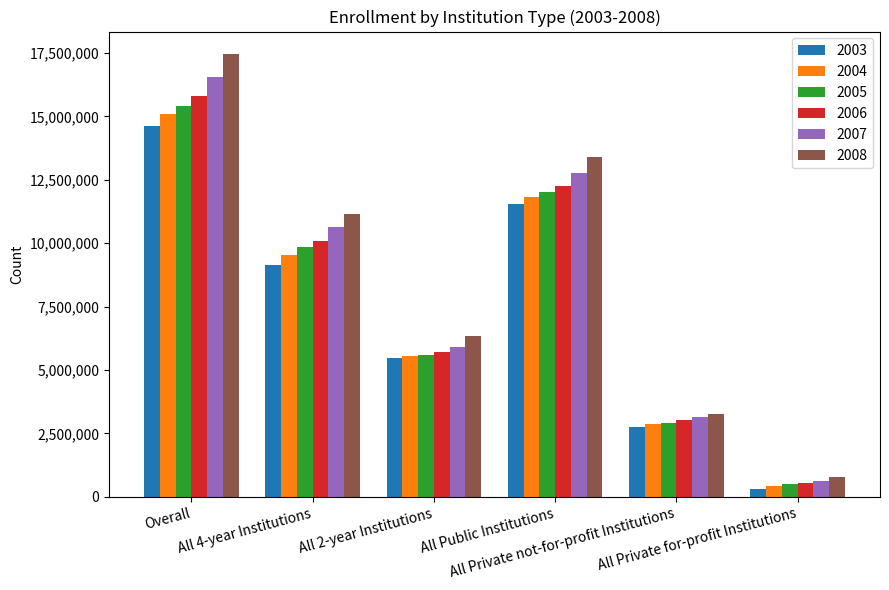

At which category is the sum across all series the highest?

Overall